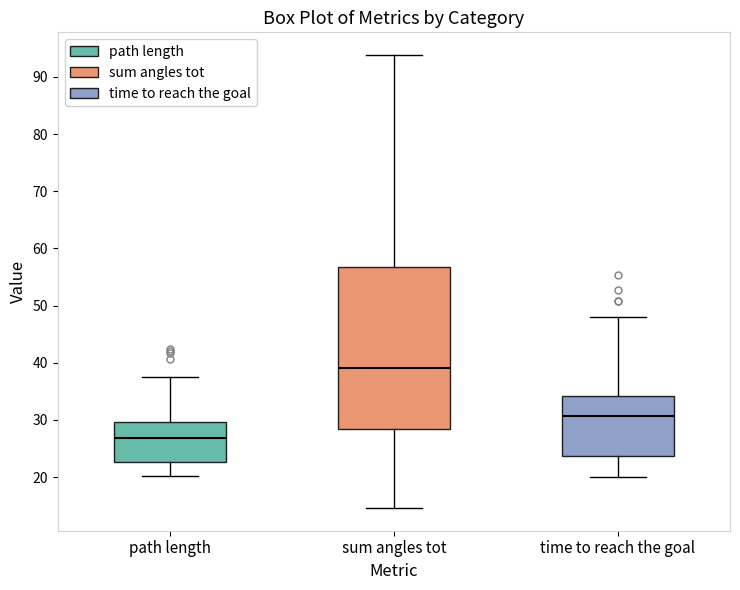

Reading left to right, transcribe this box plot: for each box, give where its median line is, the range the box spans, and where its two whiskers end, as read against the y-axis. The values are not printed on the chart, so give them approximately, as read against the axis.

path length: median 27, box 23 to 30, whiskers 20 to 37
sum angles tot: median 39, box 28 to 57, whiskers 15 to 94
time to reach the goal: median 31, box 24 to 34, whiskers 20 to 48